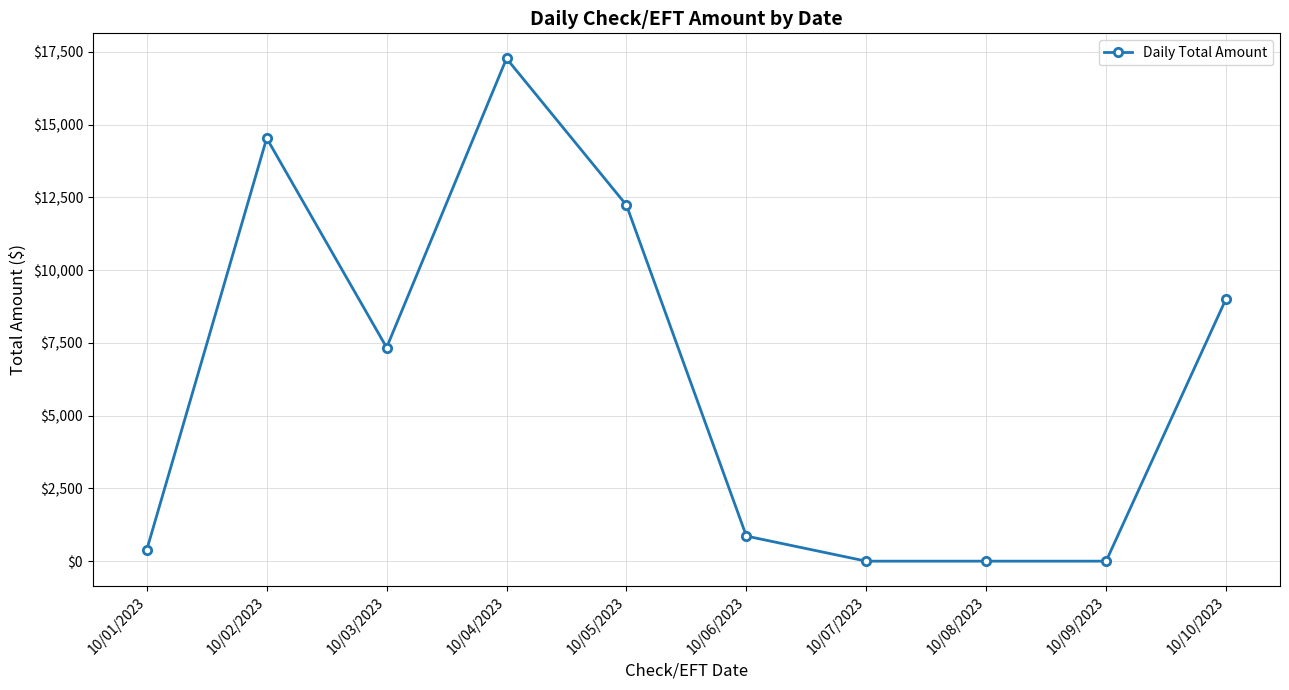

How many data points does each series have?

10